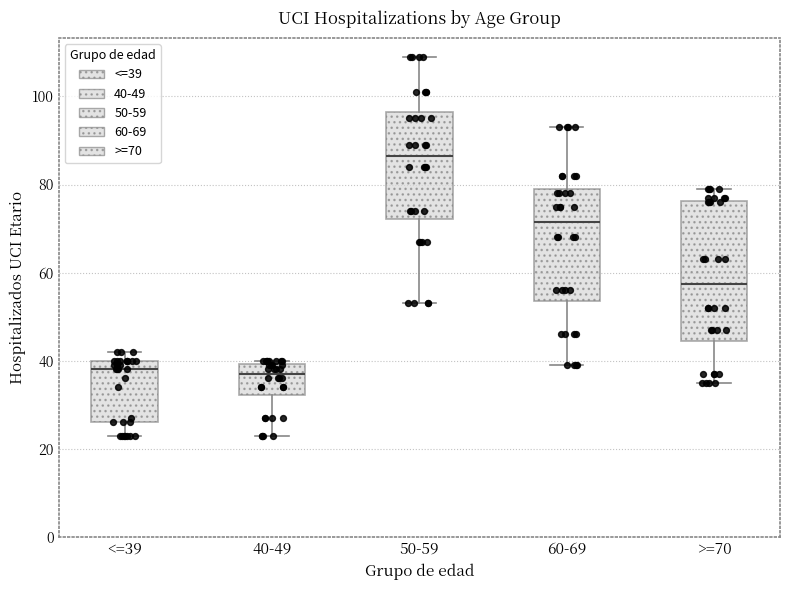

Which box is the tallest, from its lower edge to its upper edge?

>=70